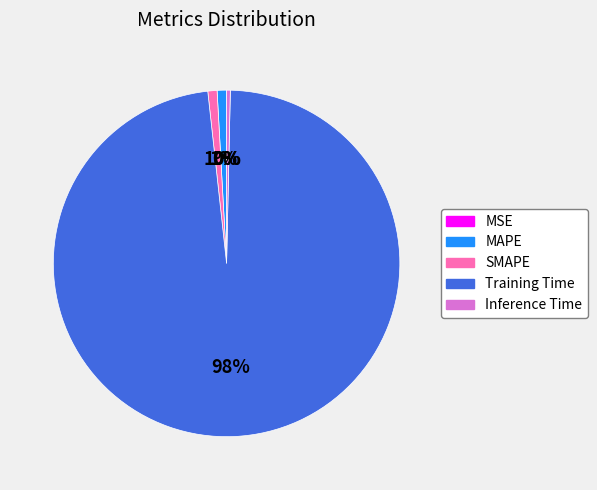

What is the majority slice?

Training Time